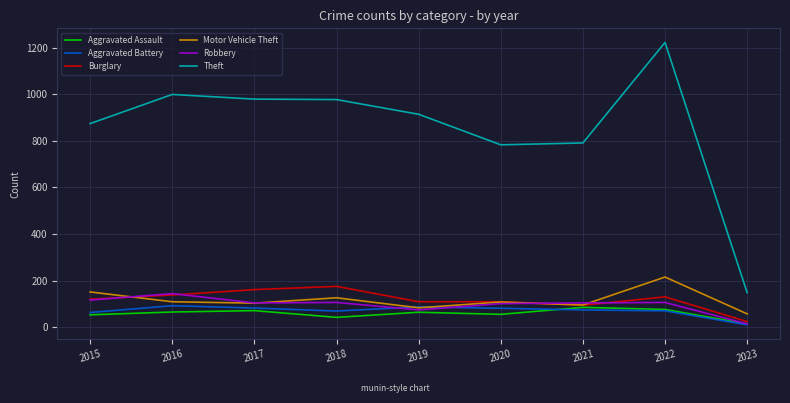

True or false: Theft and Aggravated Battery intersect in this chart.

False